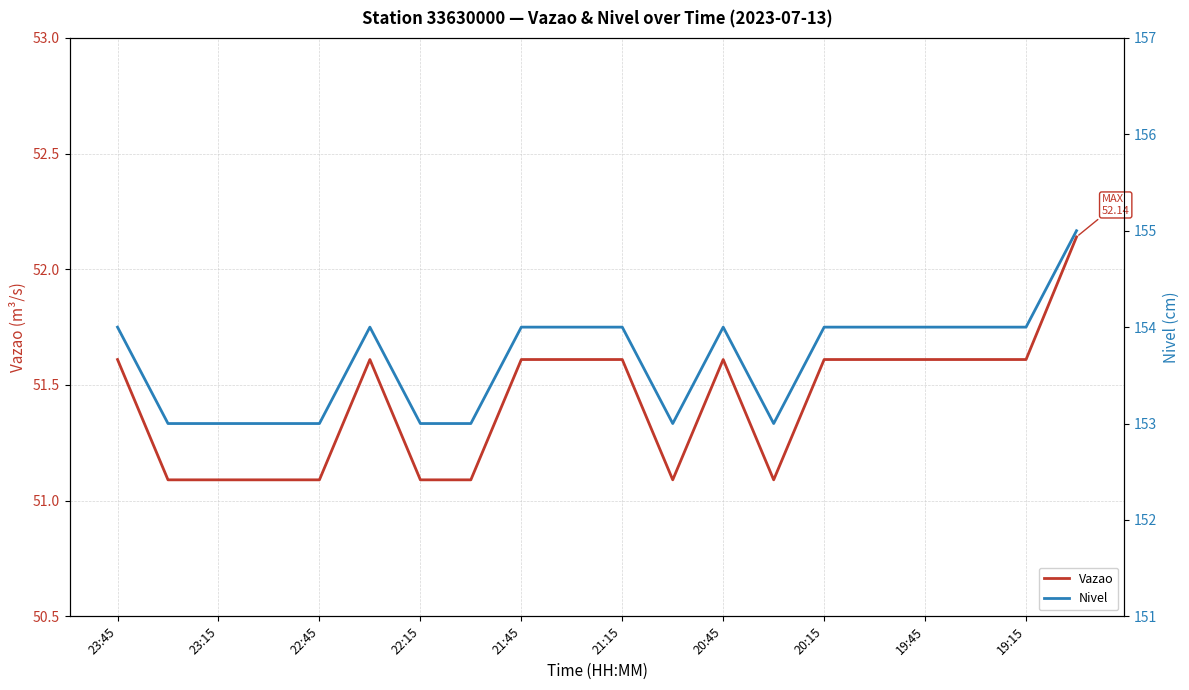

What is the average value of the Vazao series?

51.4